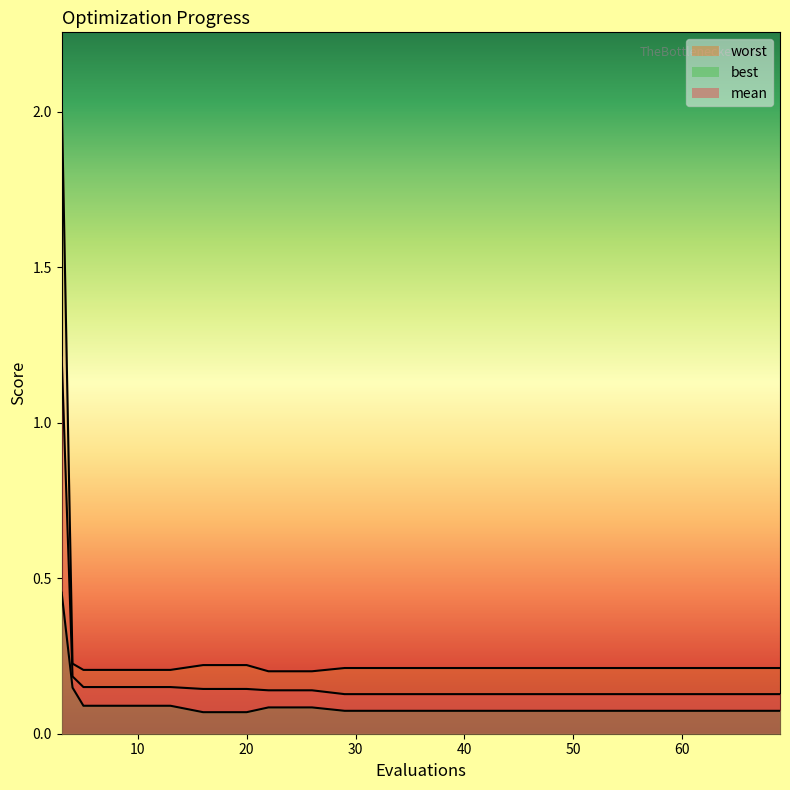

The value of best at 5 is 0.1. True or false?

True